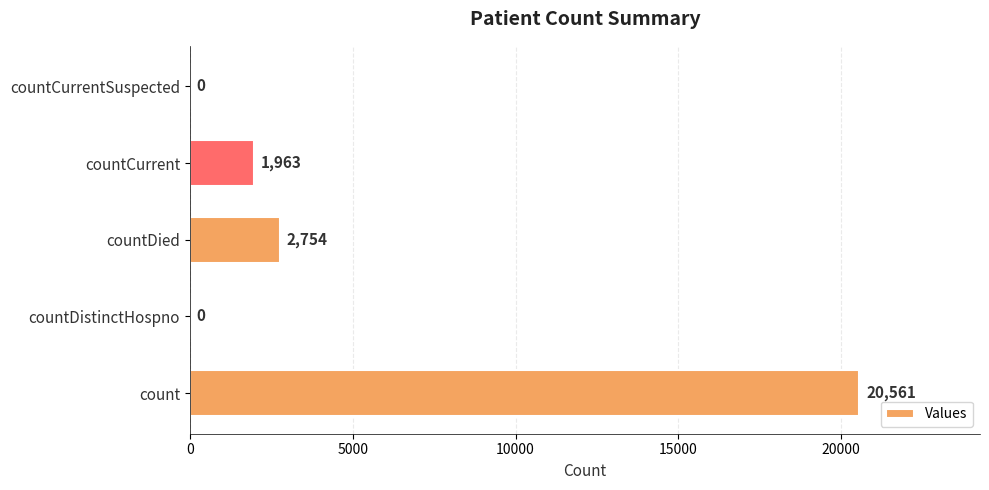

What is the ratio of the value at countDied to the value at countCurrent?

1.4